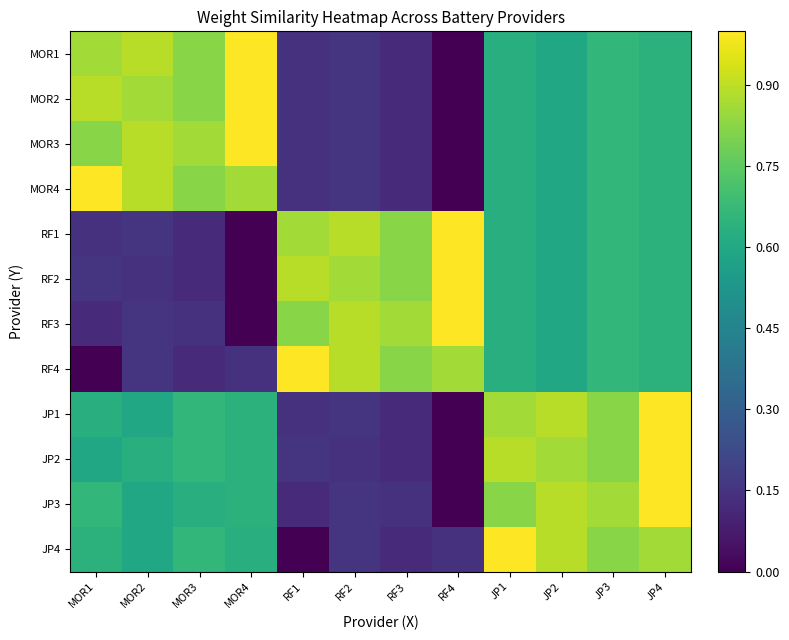

At which category is the sum across all series the highest?

JP4